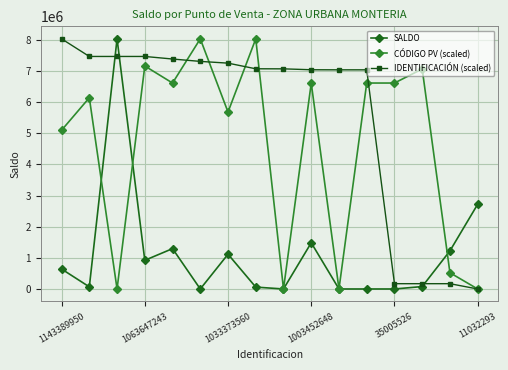

What is the highest value of the SALDO series?

8031646.0